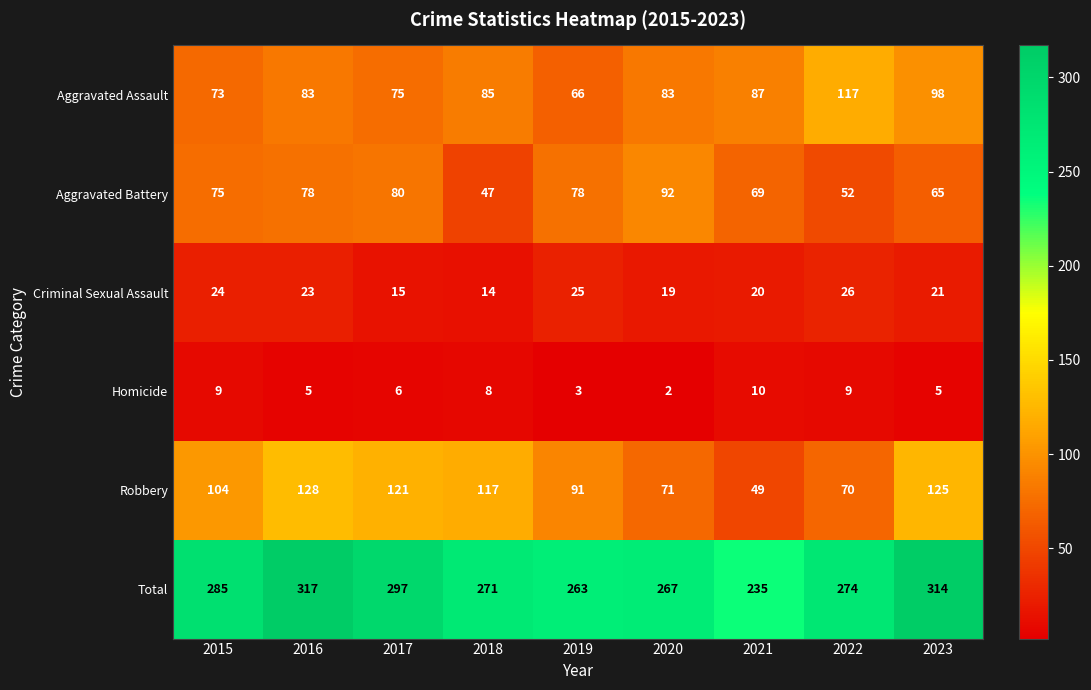

What is the difference between the highest and lowest values at 2021?

225